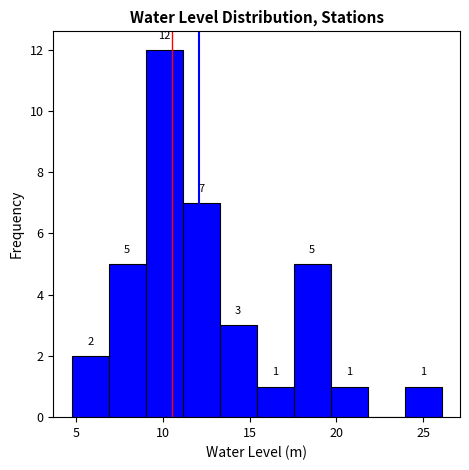

Which range on the x-axis has the tallest bar?

9.0 to 11.0